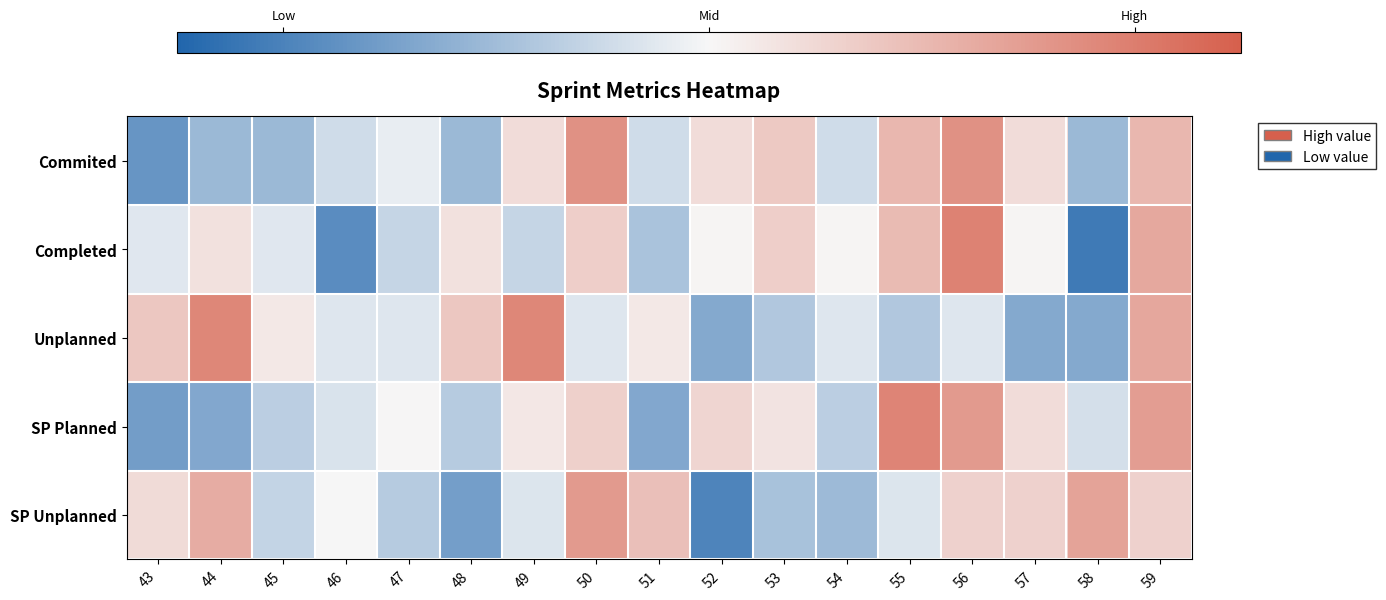

Reading left to right, what are all the values shown in this chart?

Commited: 43=-1.7	44=-1.1	45=-1.1	46=-0.5	47=-0.2	48=-1.1	49=0.4	50=1.7	51=-0.5	52=0.4	53=0.8	54=-0.5	55=1.1	56=1.7	57=0.4	58=-1.1	59=1.1
Completed: 43=-0.3	44=0.4	45=-0.3	46=-1.8	47=-0.6	48=0.4	49=-0.6	50=0.7	51=-0.9	52=0.1	53=0.7	54=0.1	55=1.0	56=1.9	57=0.1	58=-2.1	59=1.3
Unplanned: 43=0.8	44=1.8	45=0.3	46=-0.3	47=-0.3	48=0.8	49=1.8	50=-0.3	51=0.3	52=-1.3	53=-0.8	54=-0.3	55=-0.8	56=-0.3	57=-1.3	58=-1.3	59=1.3
SP Planned: 43=-1.5	44=-1.4	45=-0.7	46=-0.3	47=0.0	48=-0.8	49=0.3	50=0.6	51=-1.4	52=0.6	53=0.3	54=-0.7	55=1.9	56=1.5	57=0.4	58=-0.4	59=1.5
SP Unplanned: 43=0.5	44=1.2	45=-0.6	46=0.0	47=-0.7	48=-1.5	49=-0.3	50=1.5	51=0.9	52=-2.0	53=-0.9	54=-1.1	55=-0.3	56=0.6	57=0.6	58=1.4	59=0.6